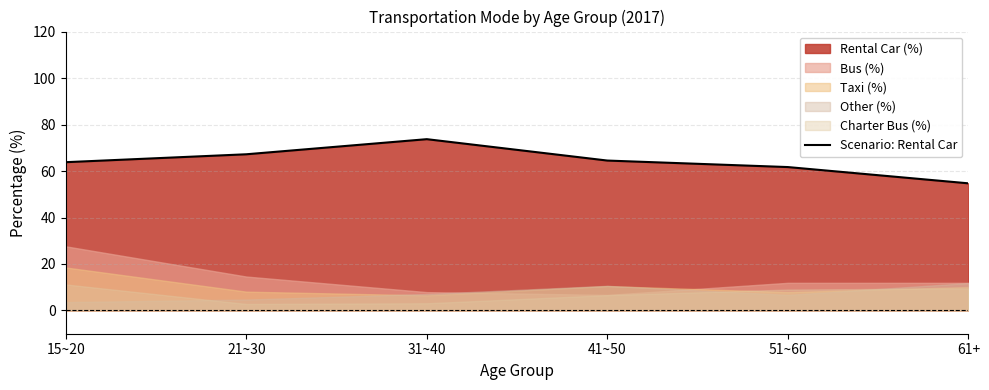

What is the ratio of the value at 51~60 to the value at 31~40?

0.8